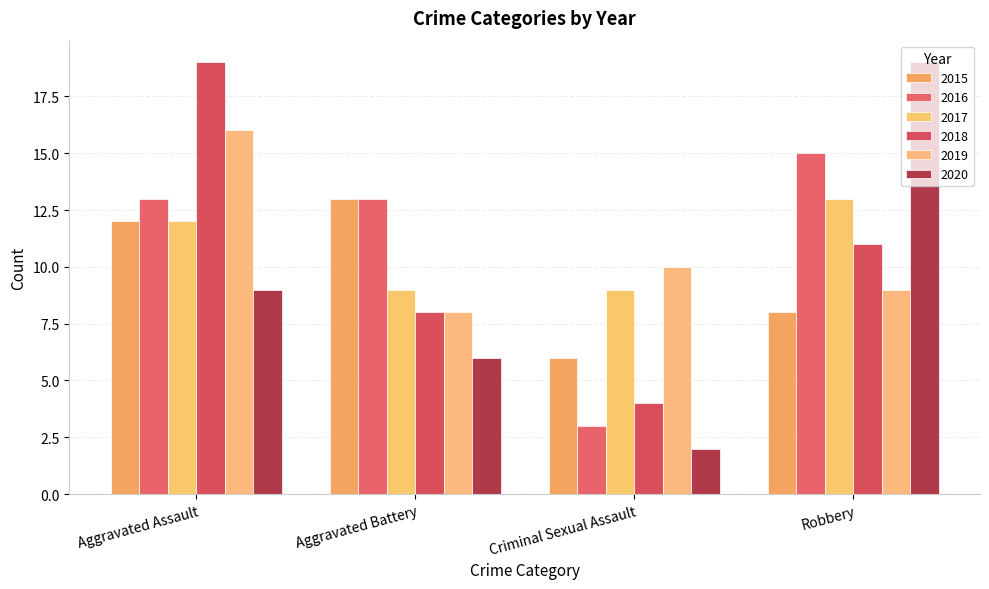

Rank the series at Aggravated Battery from highest to lowest value.

2015, 2016, 2017, 2018, 2019, 2020